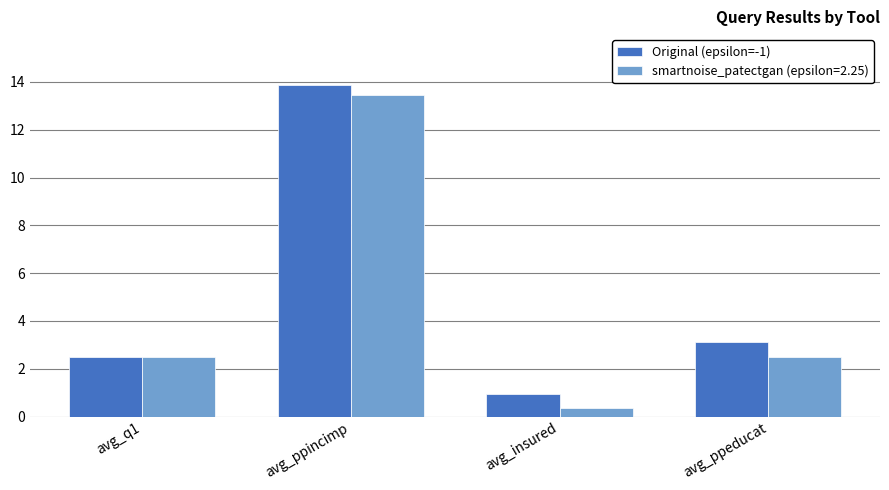

List the labels in order of Original (epsilon=-1) value, largest first.

avg_ppincimp, avg_ppeducat, avg_q1, avg_insured